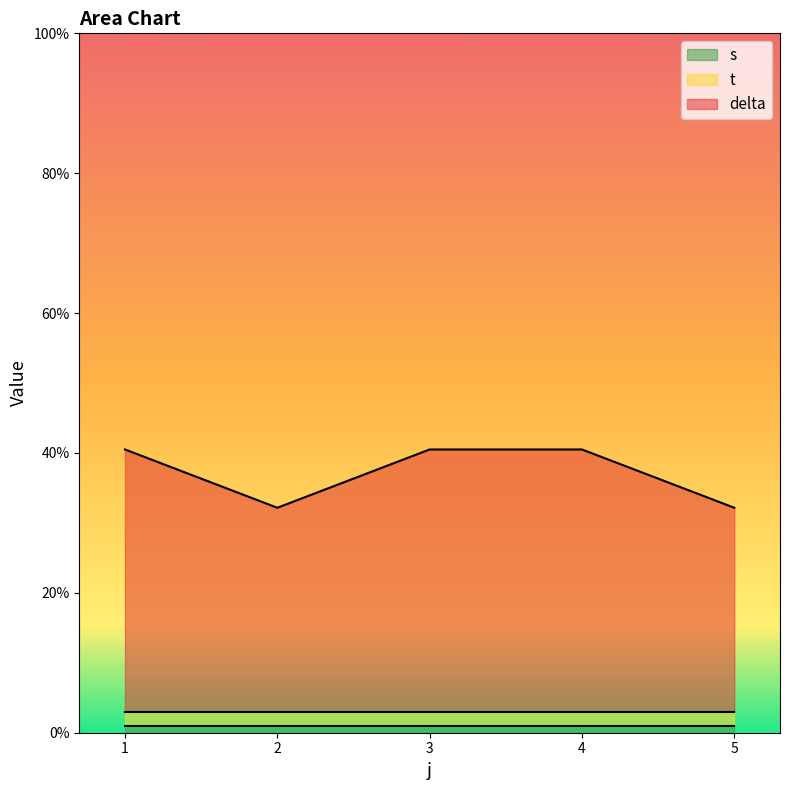

True or false: delta and s intersect in this chart.

False